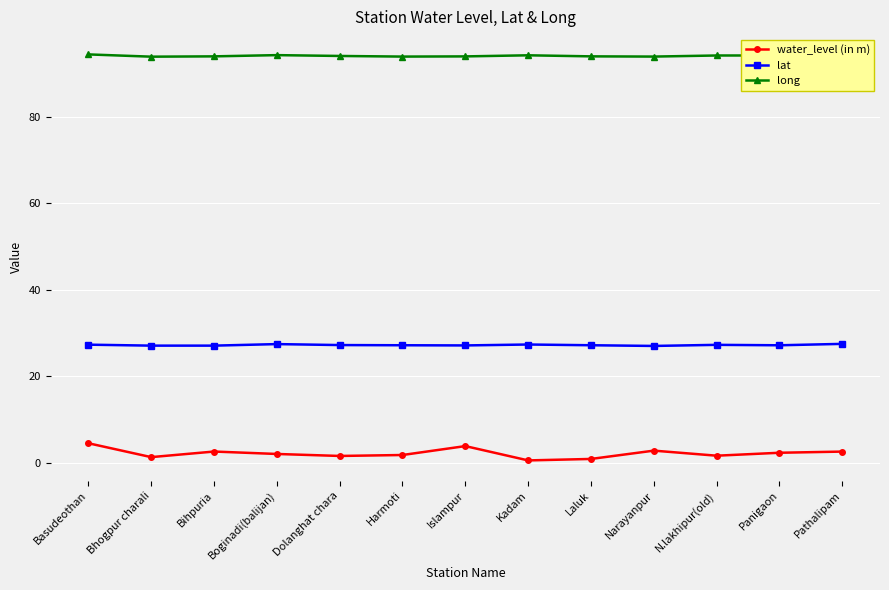

True or false: lat has a value of 27.0 at Bihpuria.

True